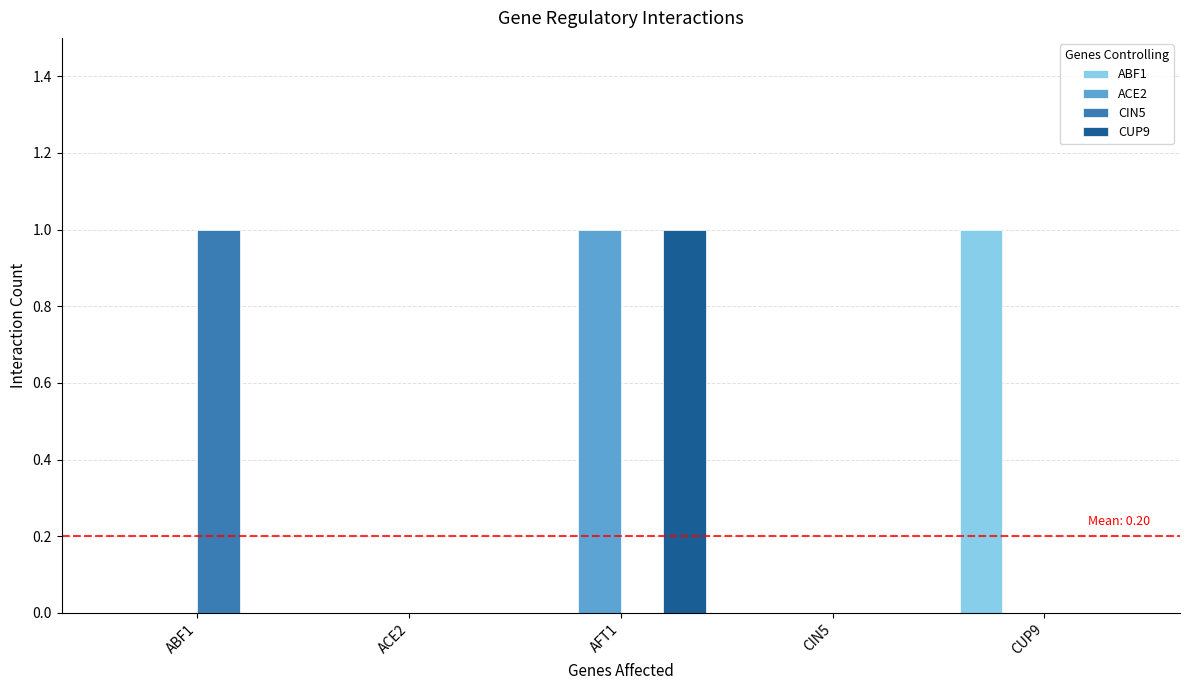

At which category is the sum across all series the highest?

AFT1